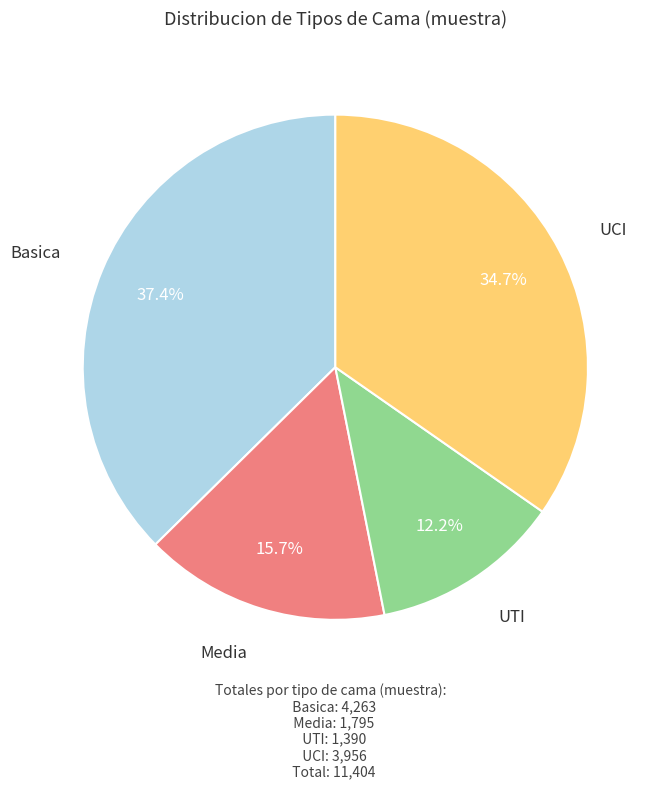

To the nearest percent, what is the difference between the largest and smallest slice percentages?

25%